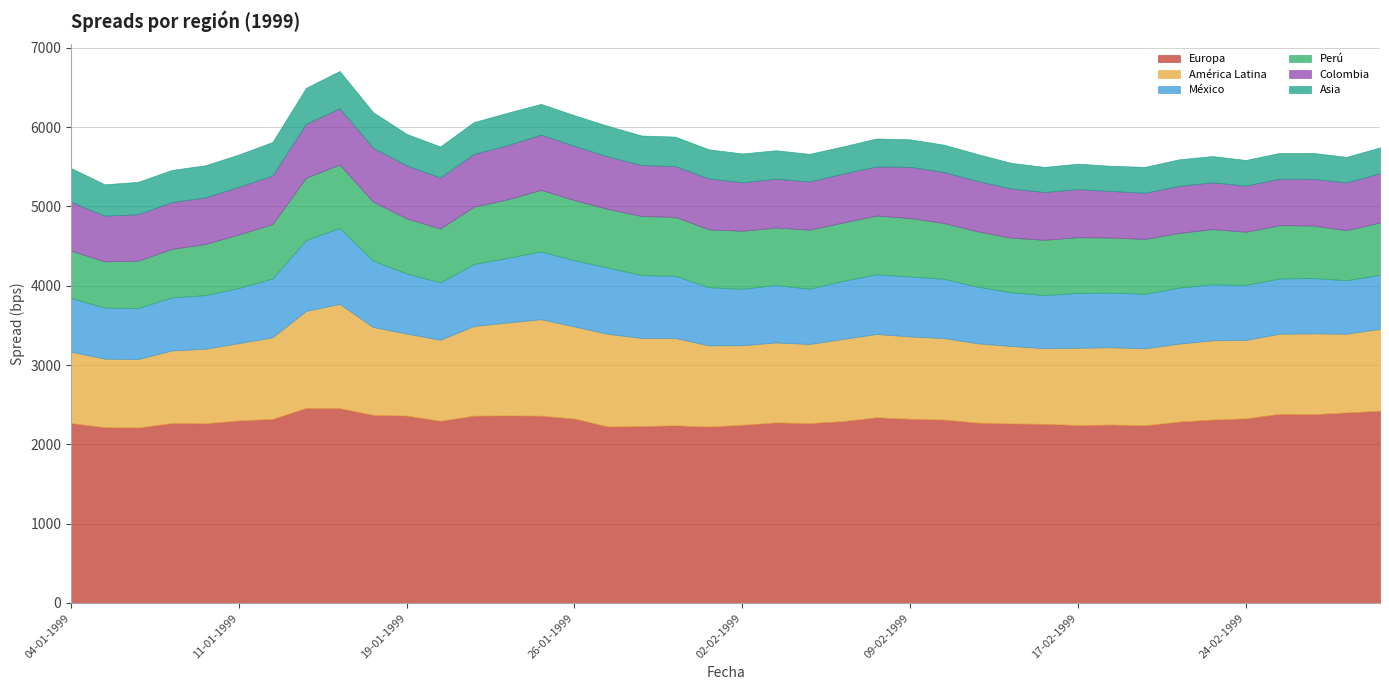

The Asia series shows 397 at 19-01-1999. True or false?

True